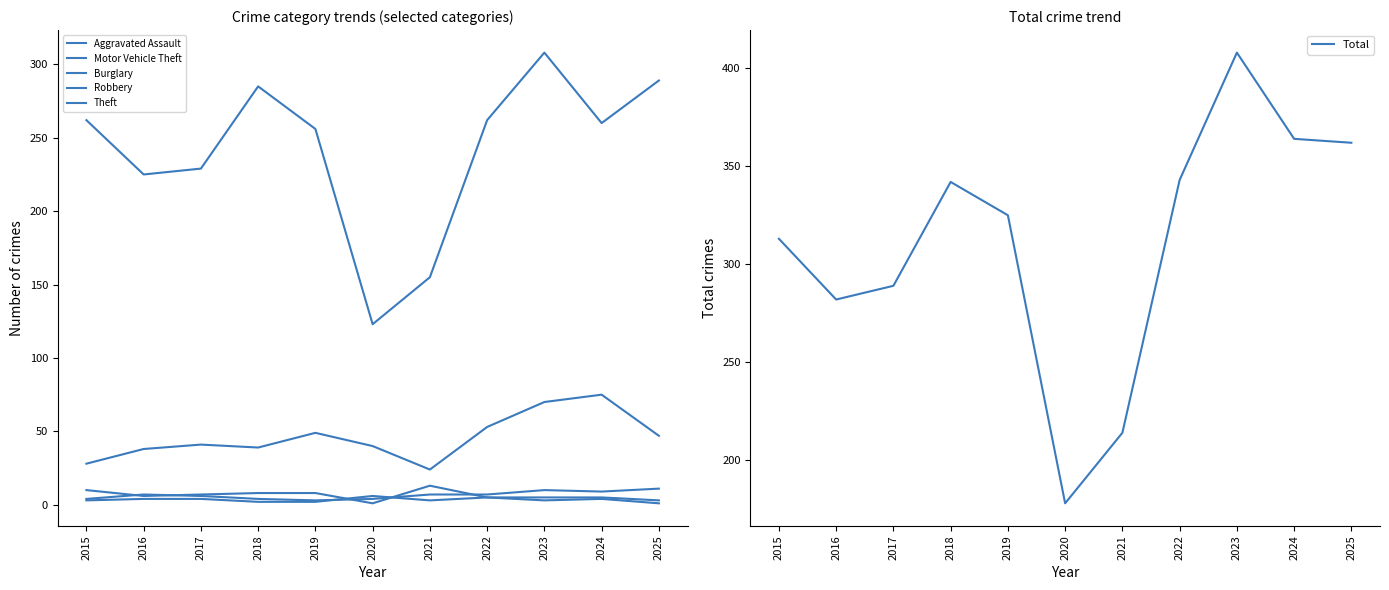

Where is Motor Vehicle Theft nearest to the value 49?

2019